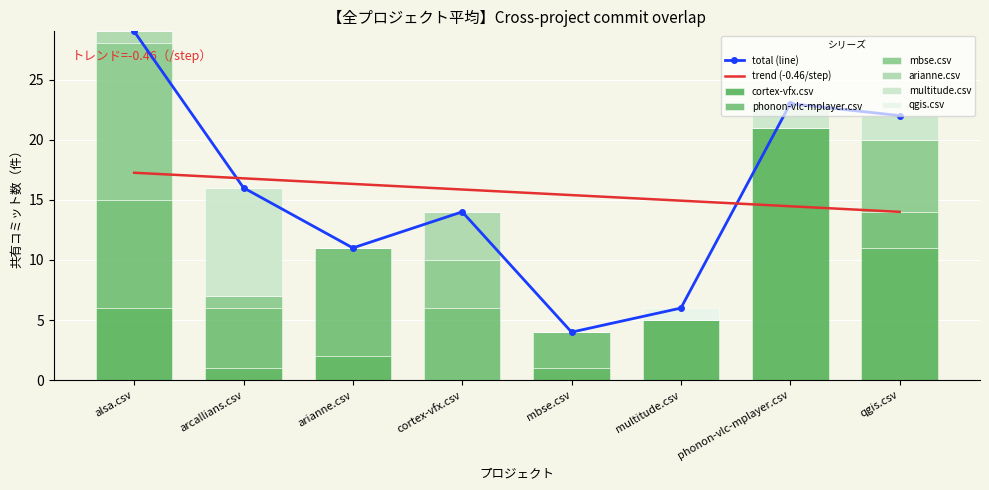

Which series has the widest spread of values?

cortex-vfx.csv